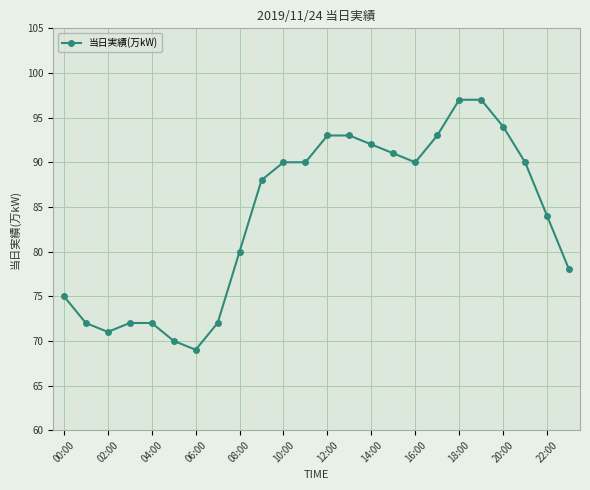

What is the value of the 23rd point from the left?

84